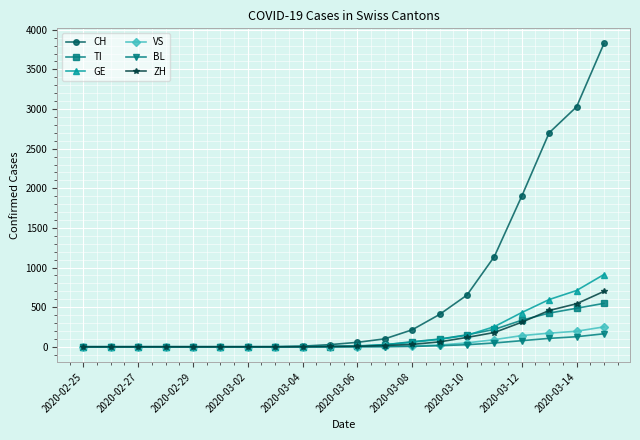

Which series has the largest range (max minus min)?

CH